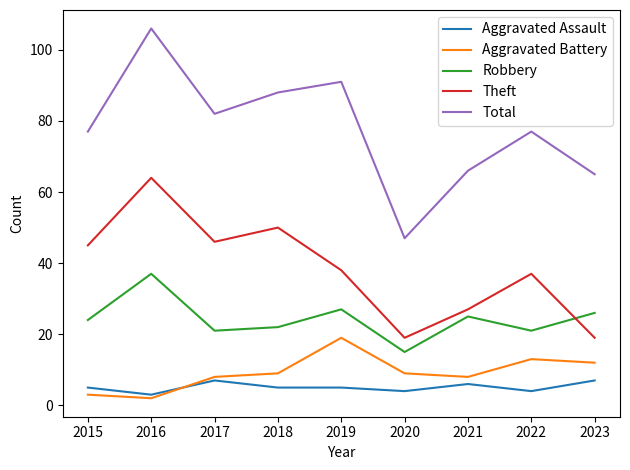

Which label corresponds to the largest value in the chart?

2016